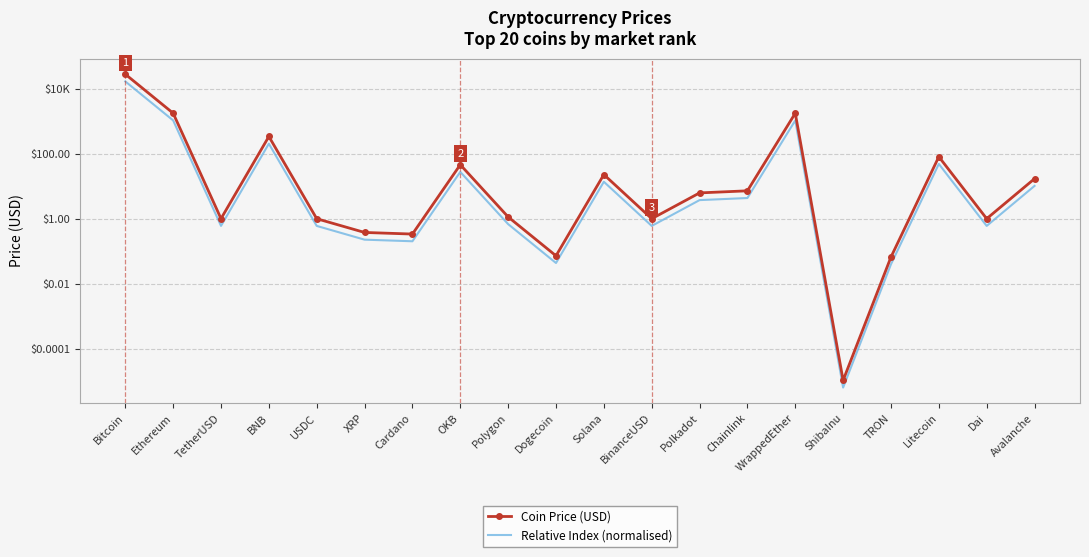

At which label does Coin Price (USD) reach its minimum?

ShibaInu